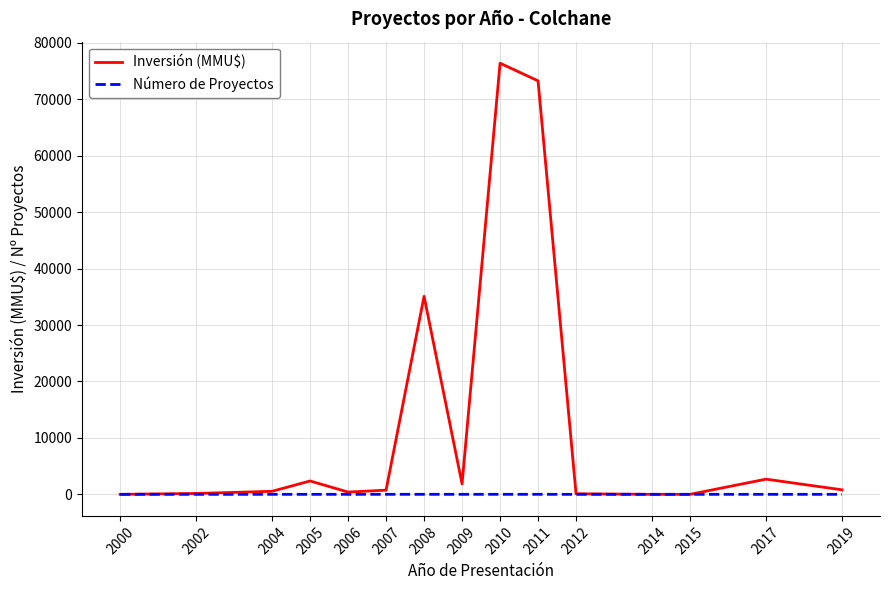

Which series has the largest range (max minus min)?

Inversión (MMU$)